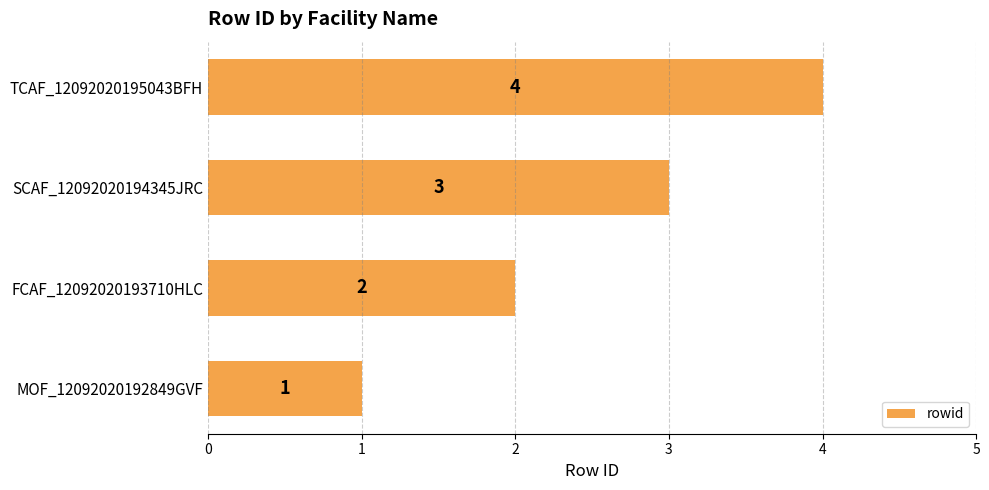

At which label is the value closest to 2?

FCAF_12092020193710HLC